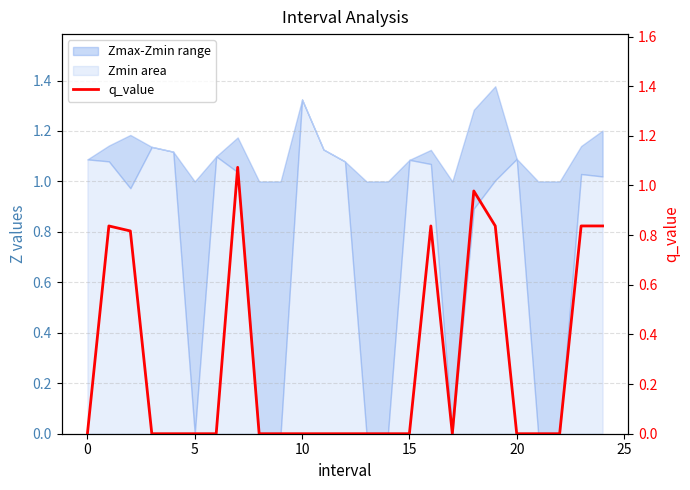

Which has a higher value, 17 or 15?

17